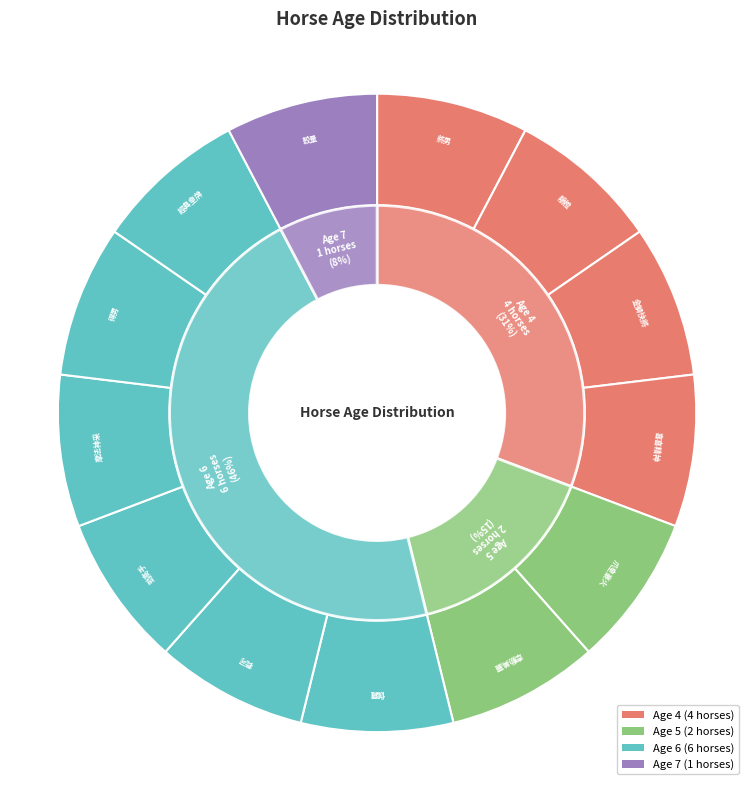

True or false: Age 7 accounts for 8% of the total.

True